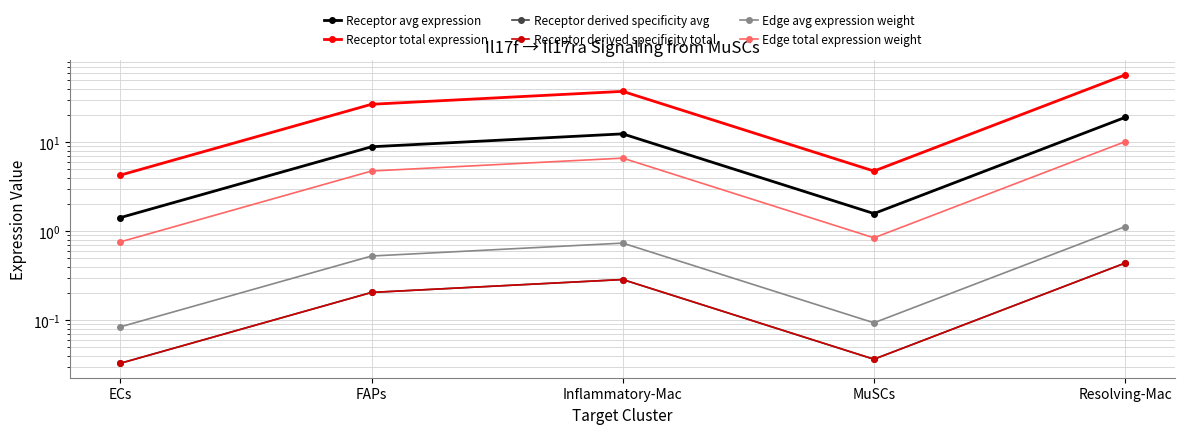

Between MuSCs and Resolving-Mac, which series saw the biggest shift?

Receptor total expression